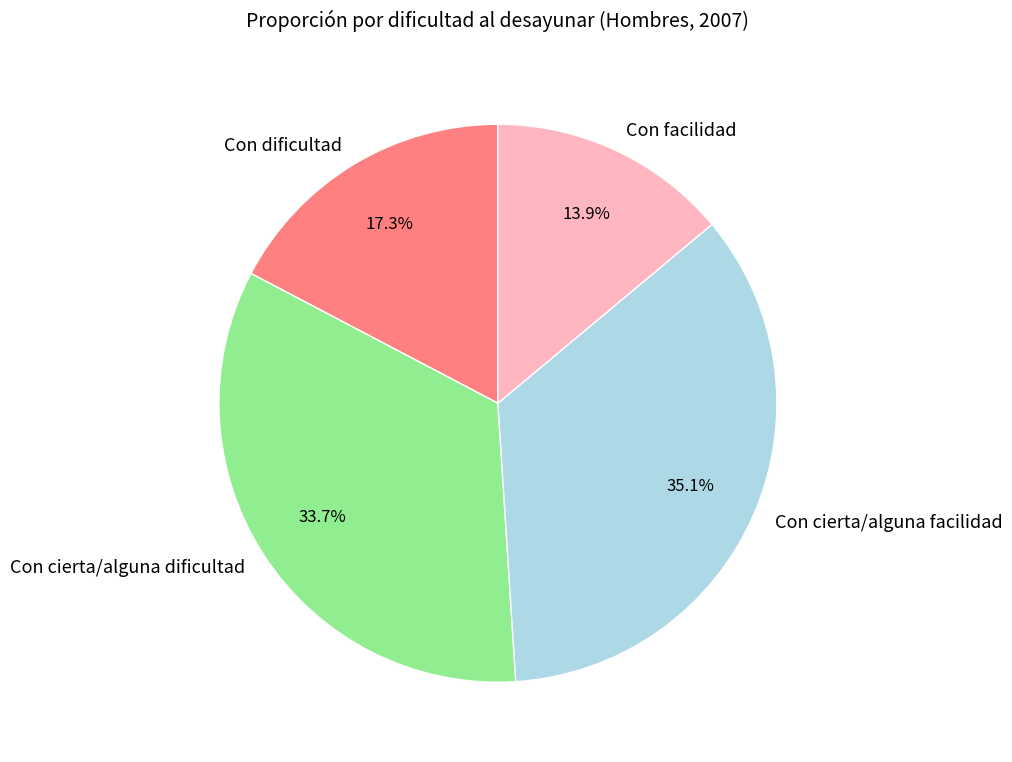

What portion of the pie excludes Con facilidad?

86.1%